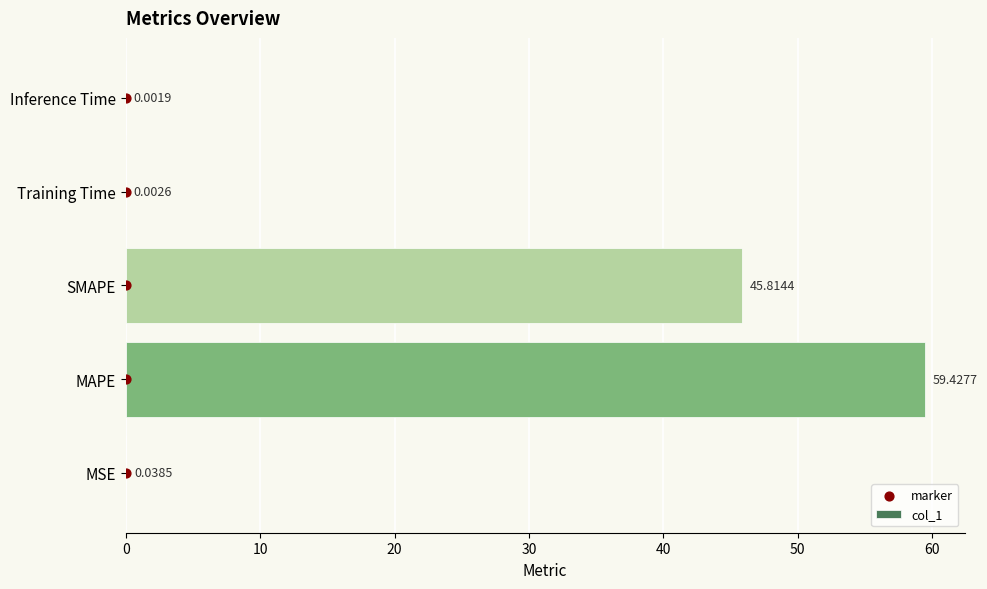

What are all the series names shown in the legend?

col_1, marker